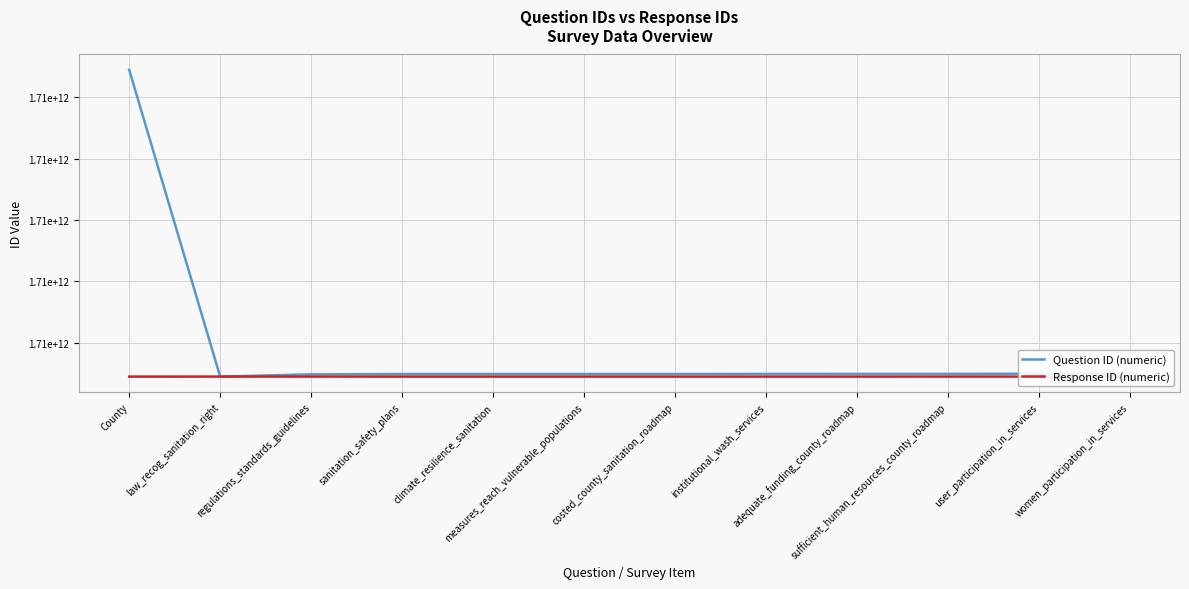

Count the number of data series in this chart.

2